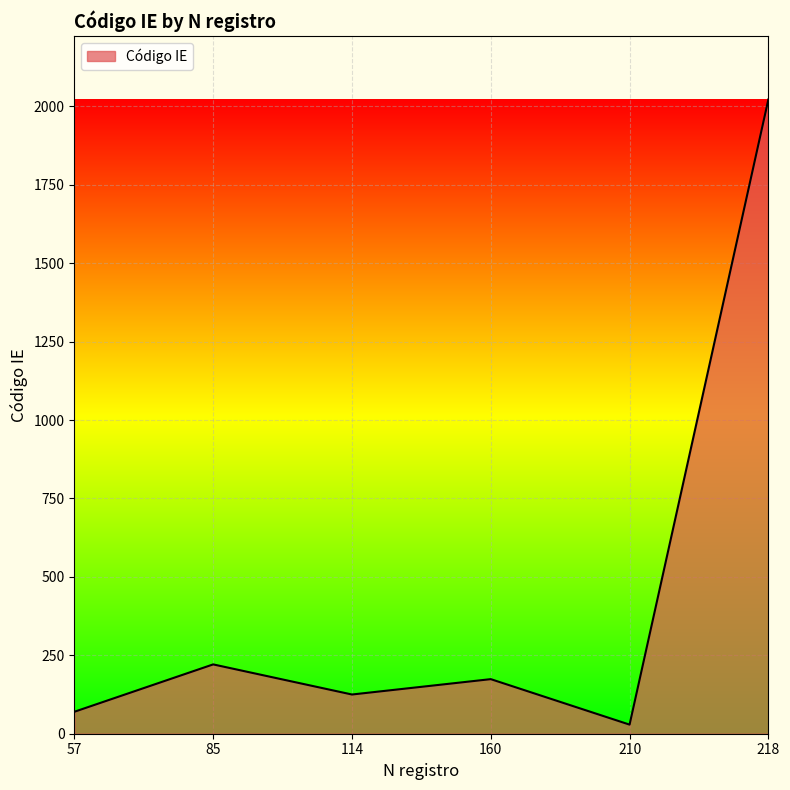

What is the change in value from 85 to 210?

-192